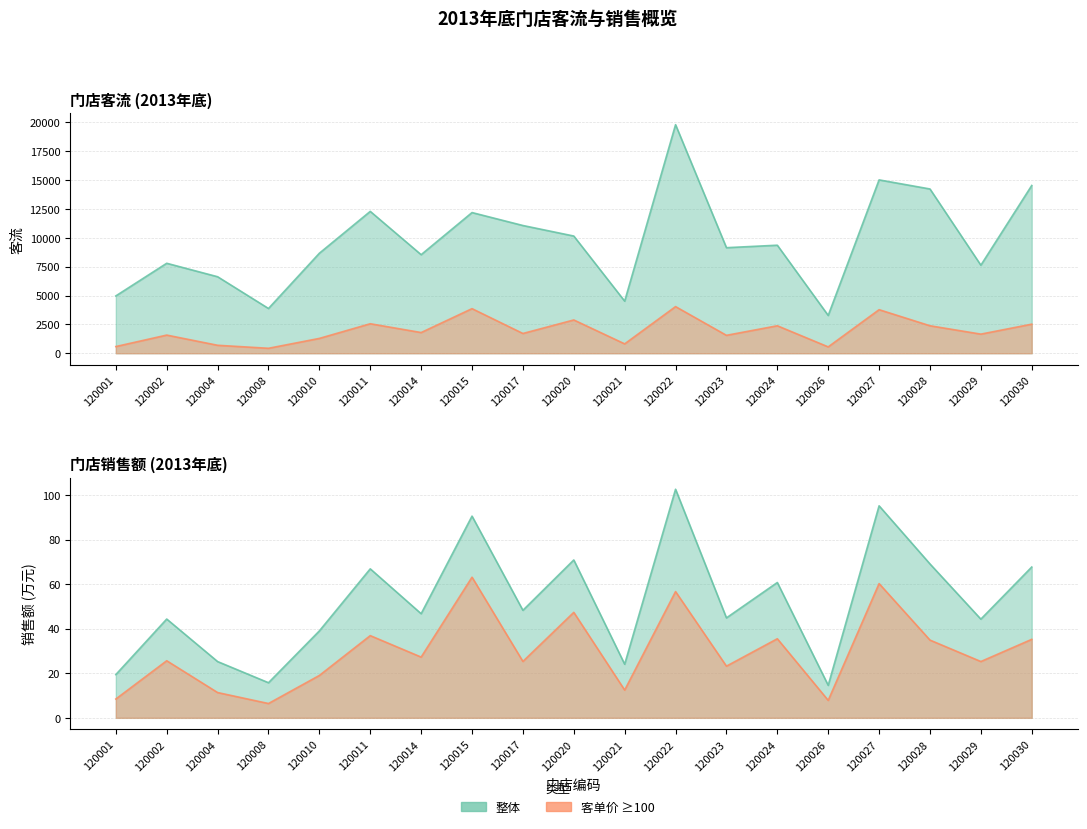

What is the average value of the 2013 客流 (>=100) series?

1948.7